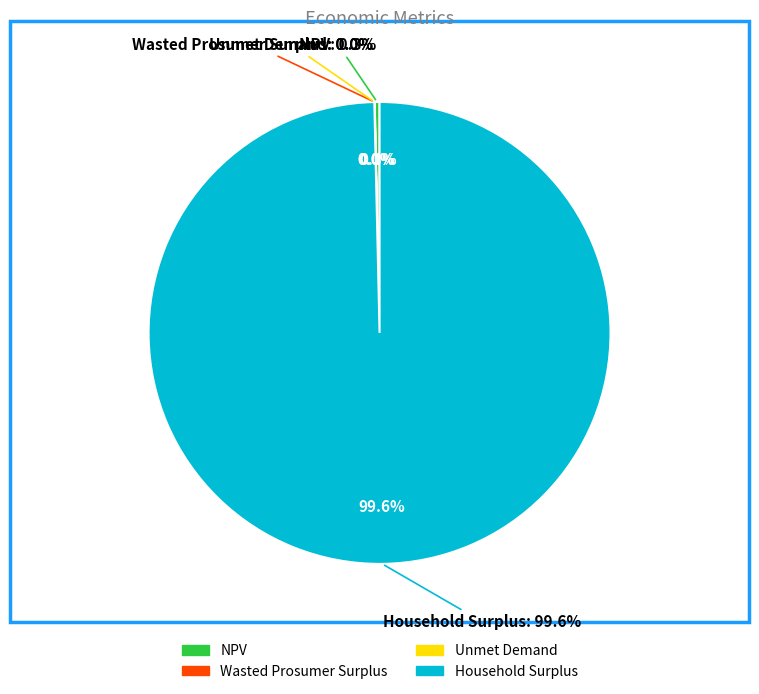

Does Household Surplus represent more than half of the total?

Yes